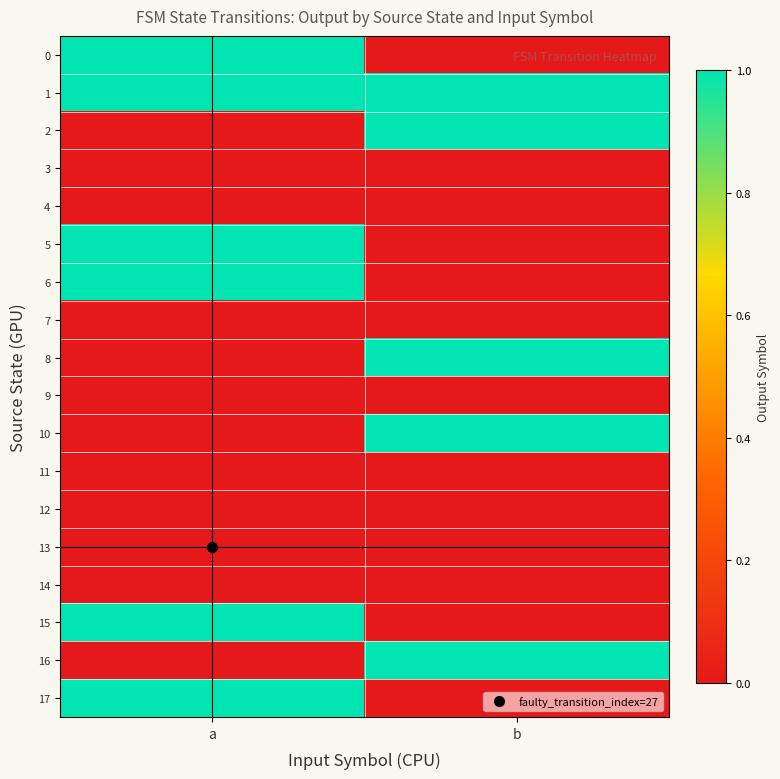

Reading left to right, transcribe all the data shown in this chart.

0: a=1	b=0
1: a=1	b=1
2: a=0	b=1
3: a=0	b=0
4: a=0	b=0
5: a=1	b=0
6: a=1	b=0
7: a=0	b=0
8: a=0	b=1
9: a=0	b=0
10: a=0	b=1
11: a=0	b=0
12: a=0	b=0
13: a=0	b=0
14: a=0	b=0
15: a=1	b=0
16: a=0	b=1
17: a=1	b=0